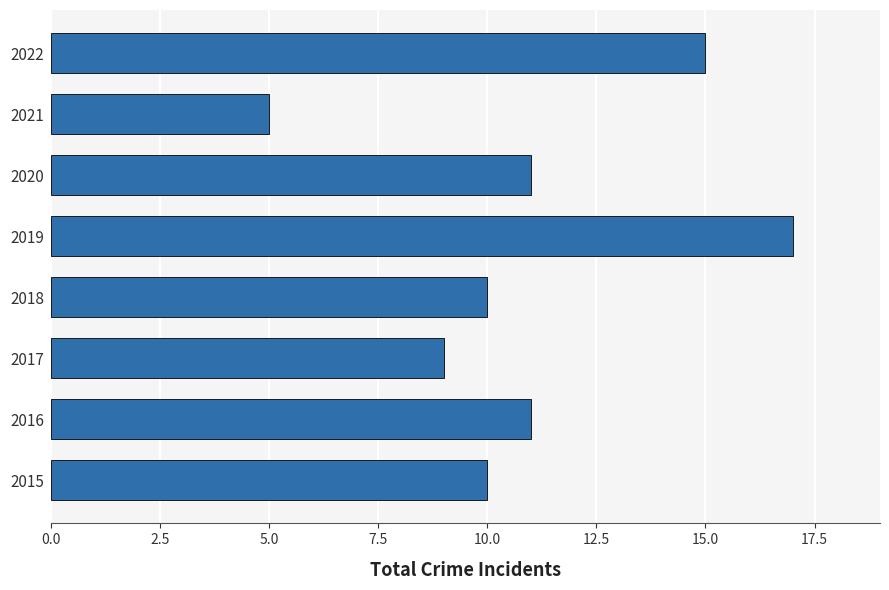

What is the average value?

11